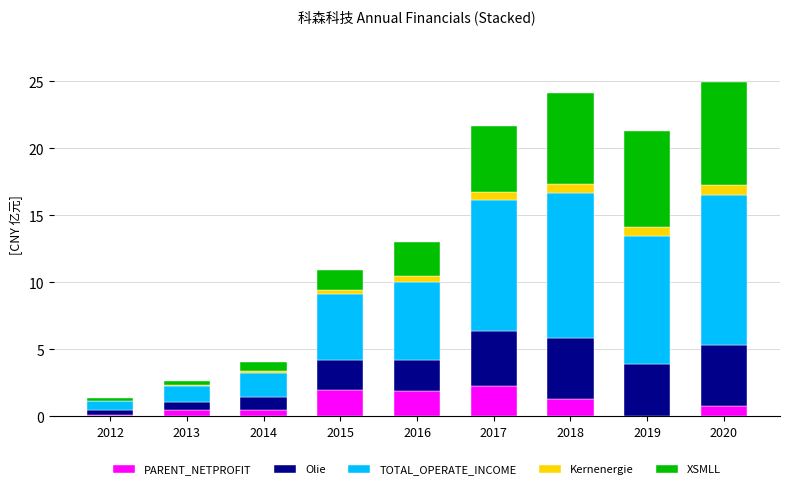

Is it true that PARENT_NETPROFIT equals 0.8 at 2020?

True